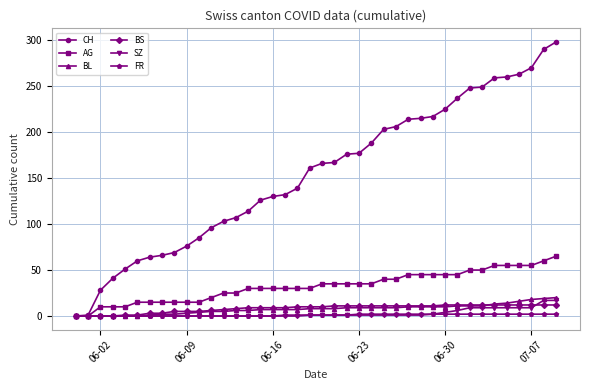

How many series are shown in this chart?

6